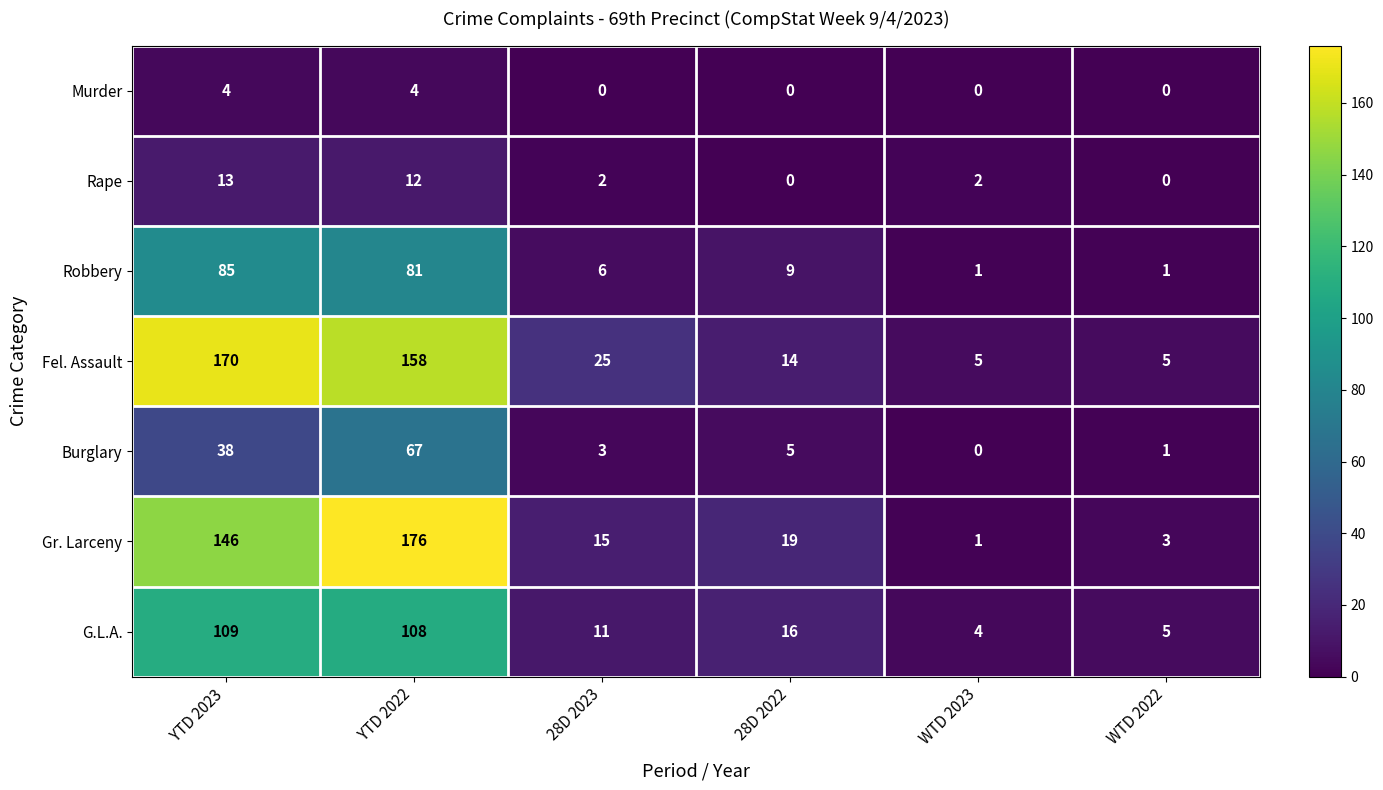

Which series changed the most between YTD 2022 and WTD 2022?

Gr. Larceny